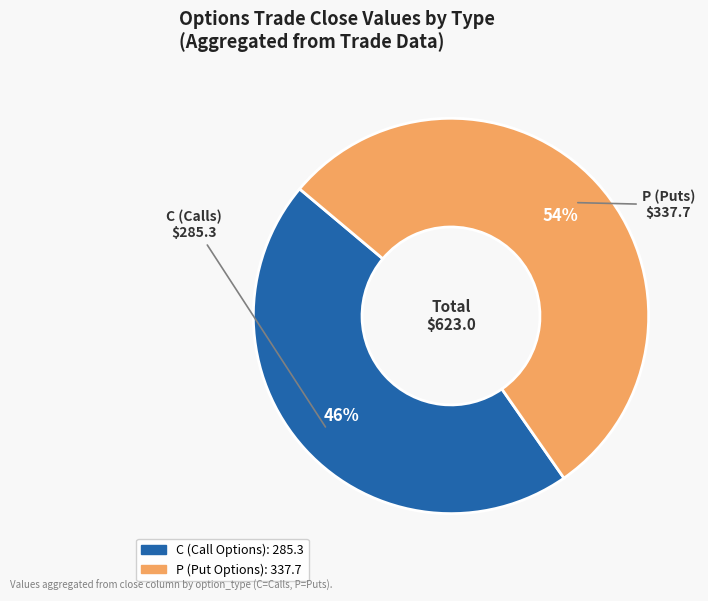

How many segments does this pie chart have?

2